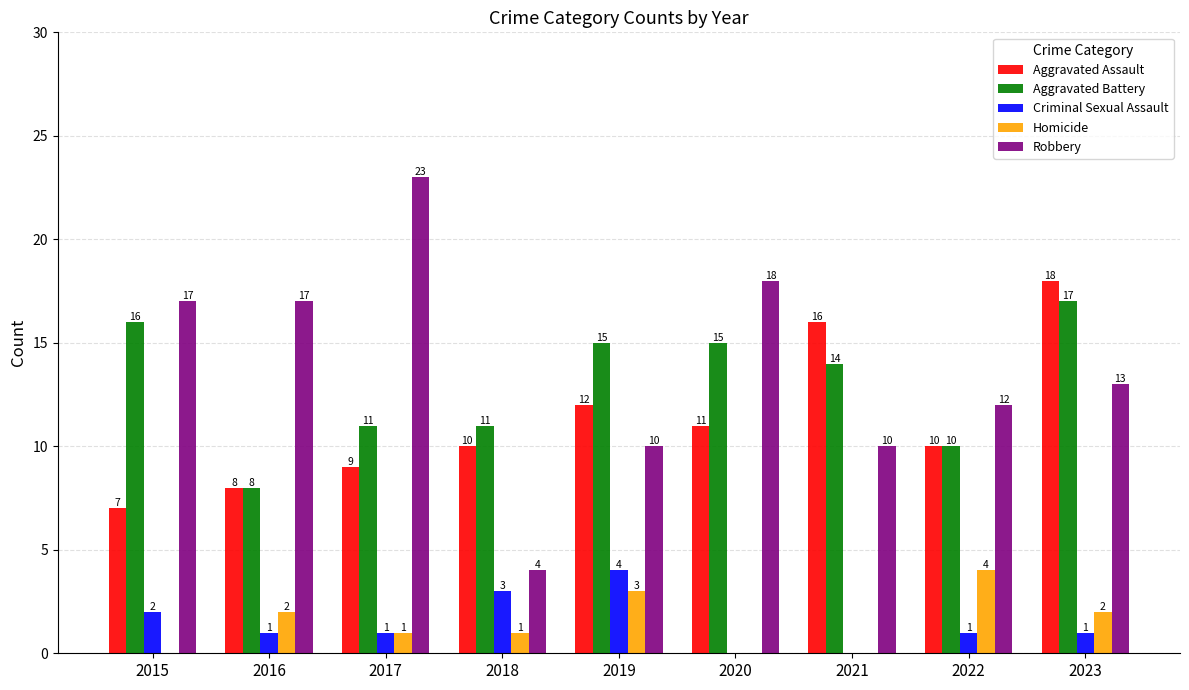

What is the sum of all Aggravated Battery values?

117